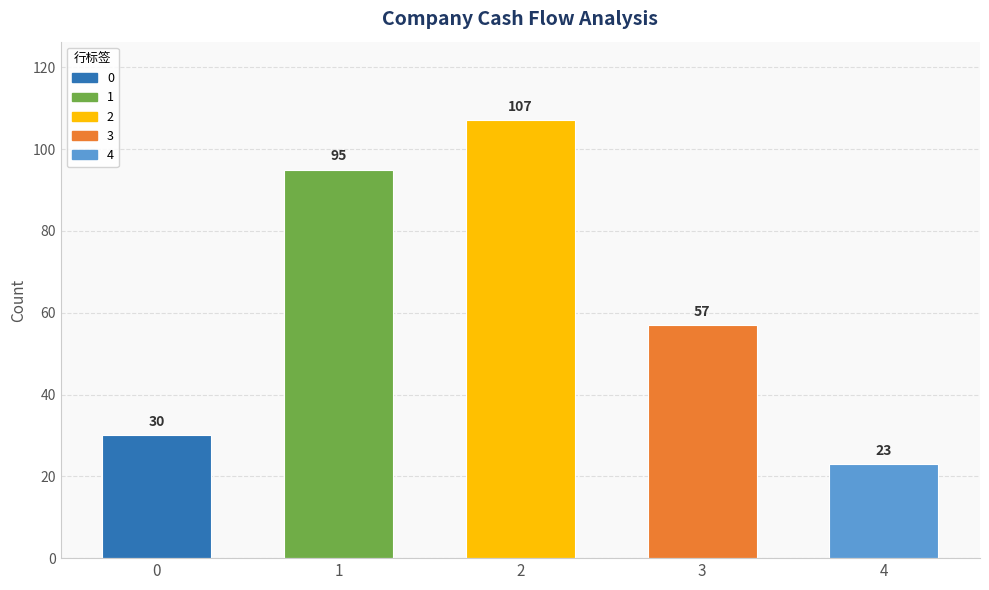

What is the difference between the second highest and second lowest values?

65